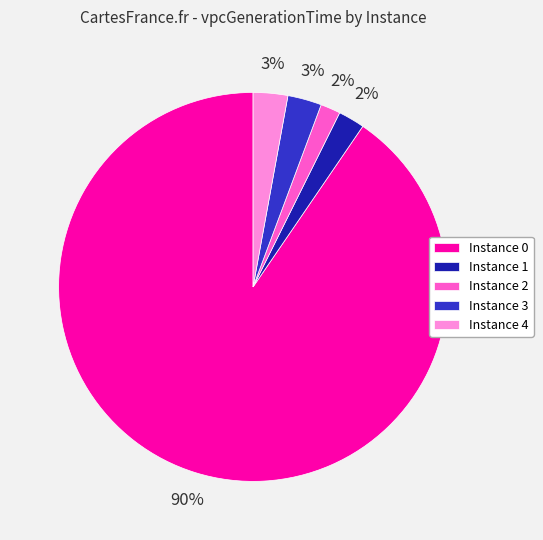

To the nearest percent, what percentage of the pie is Instance 3?

3%